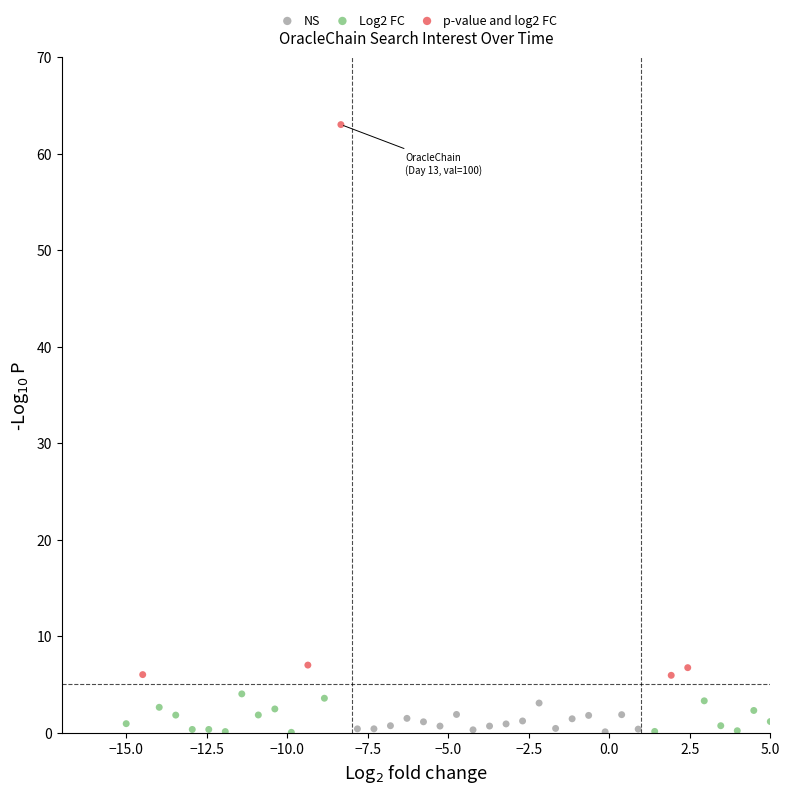

What are all the series names shown in the legend?

NS, Log2 FC, p-value and log2 FC